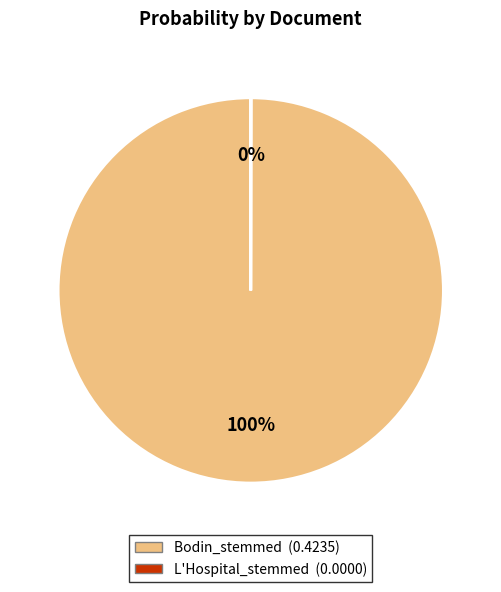

To the nearest percent, what is the average slice percentage?

50%